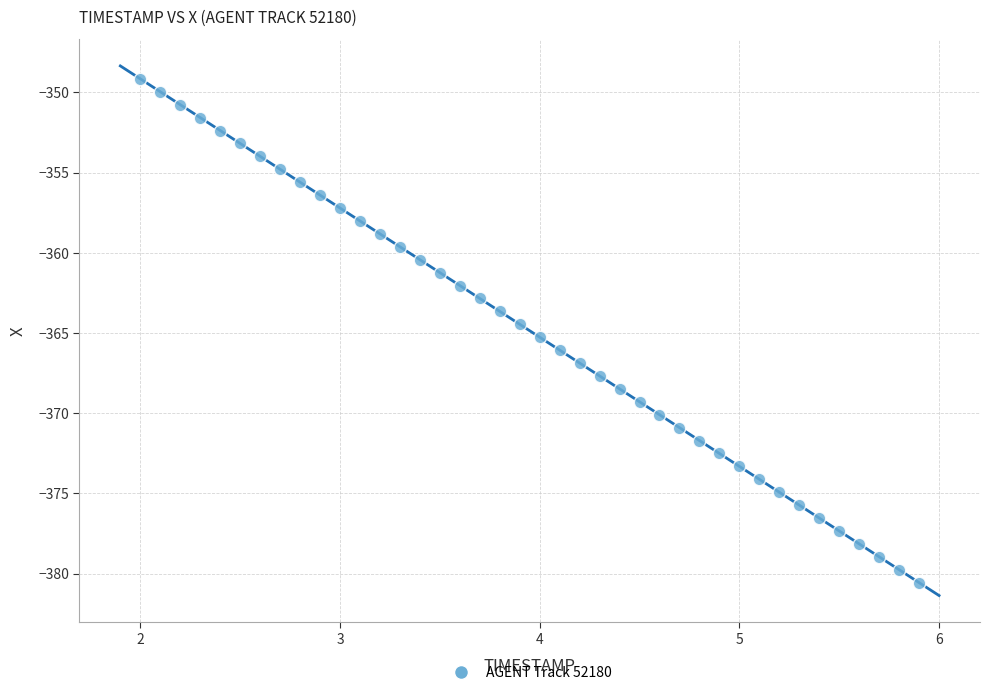

What is the range of X values (max minus min)?

3.9